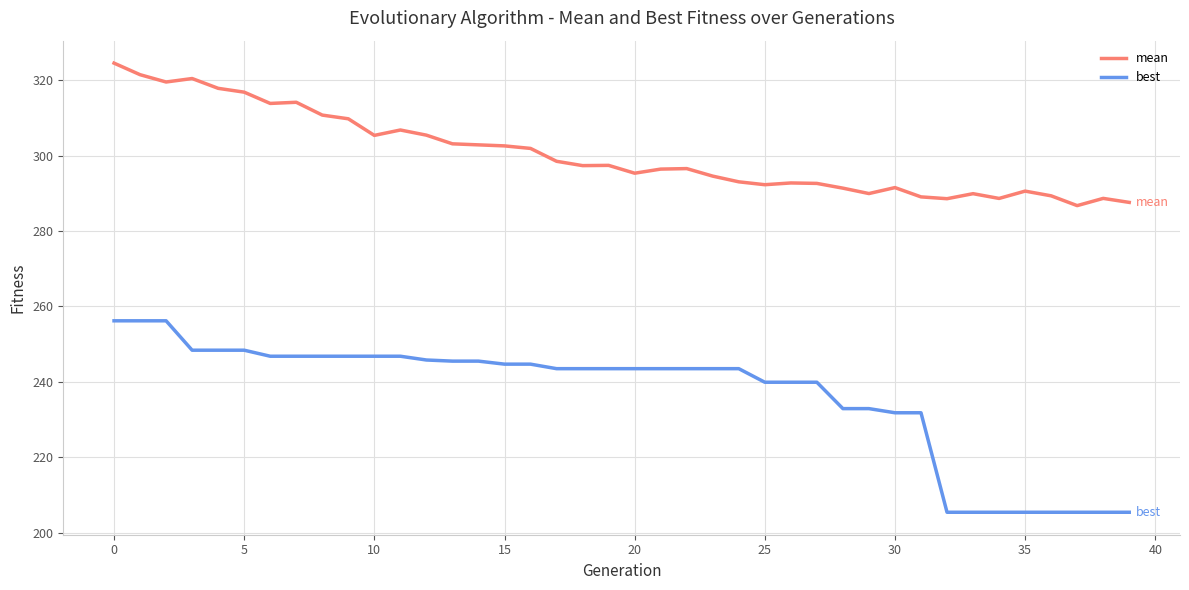

What is the maximum value shown in the chart?

324.6